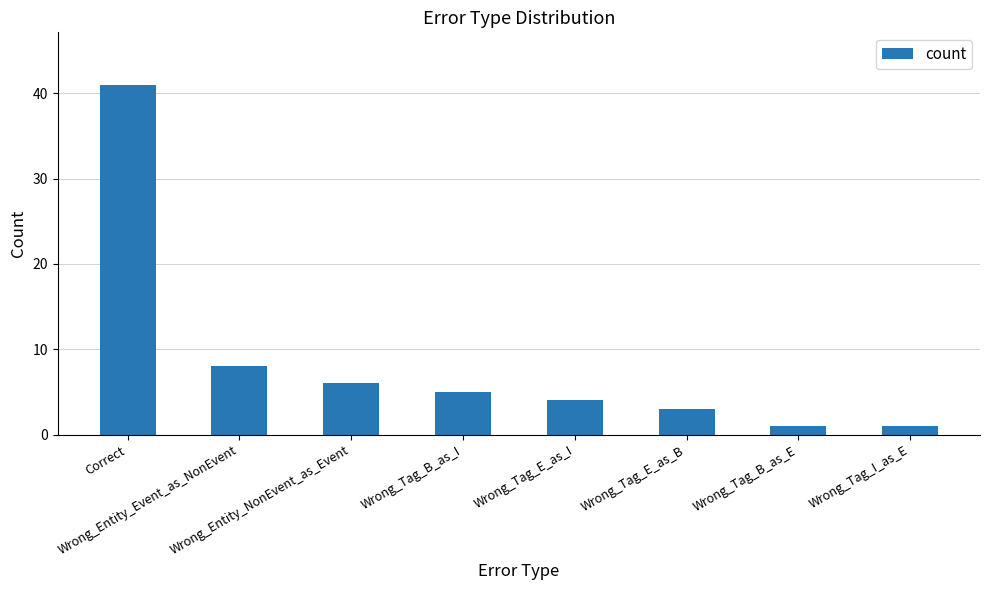

At which label is the value closest to 21?

Wrong_Entity_Event_as_NonEvent